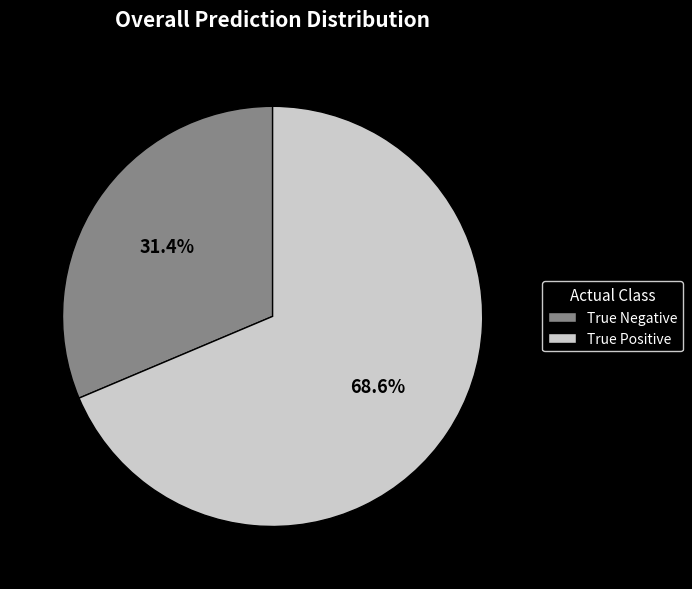

Is the sum of True Negative and True Positive greater than half?

Yes